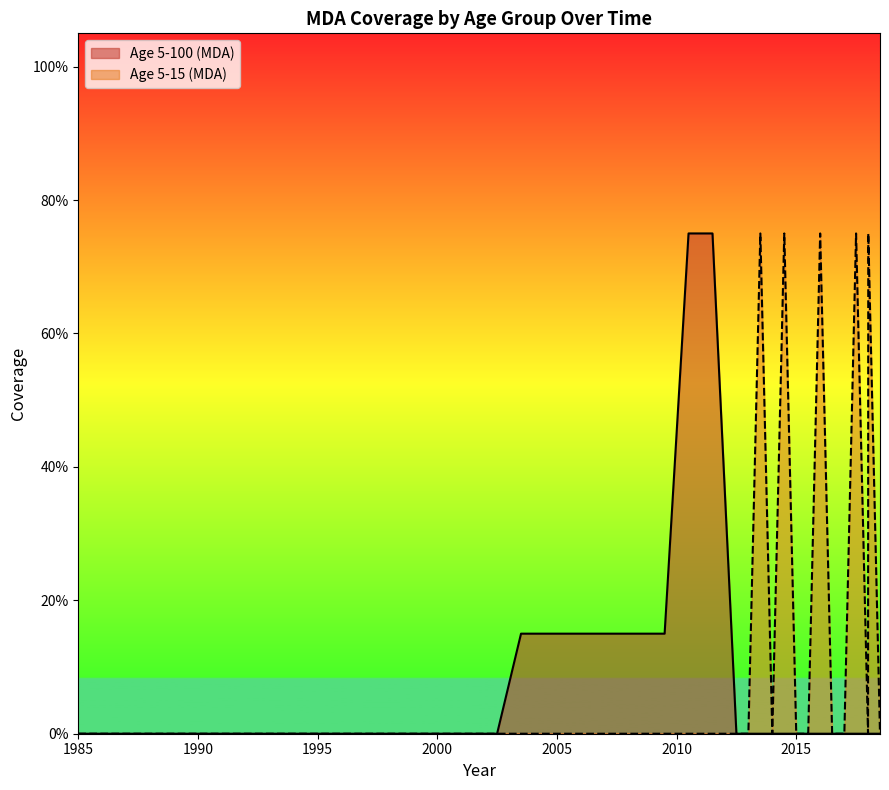

What is the label of the 10th point from the left?

2008.5